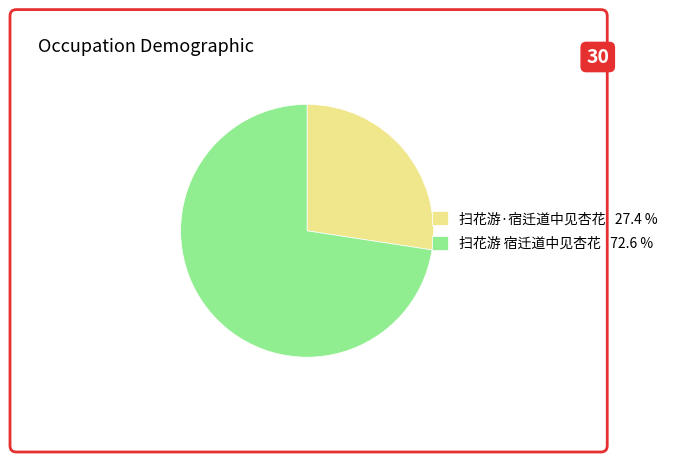

What is the largest slice in the pie chart?

扫花游 宿迁道中见杏花